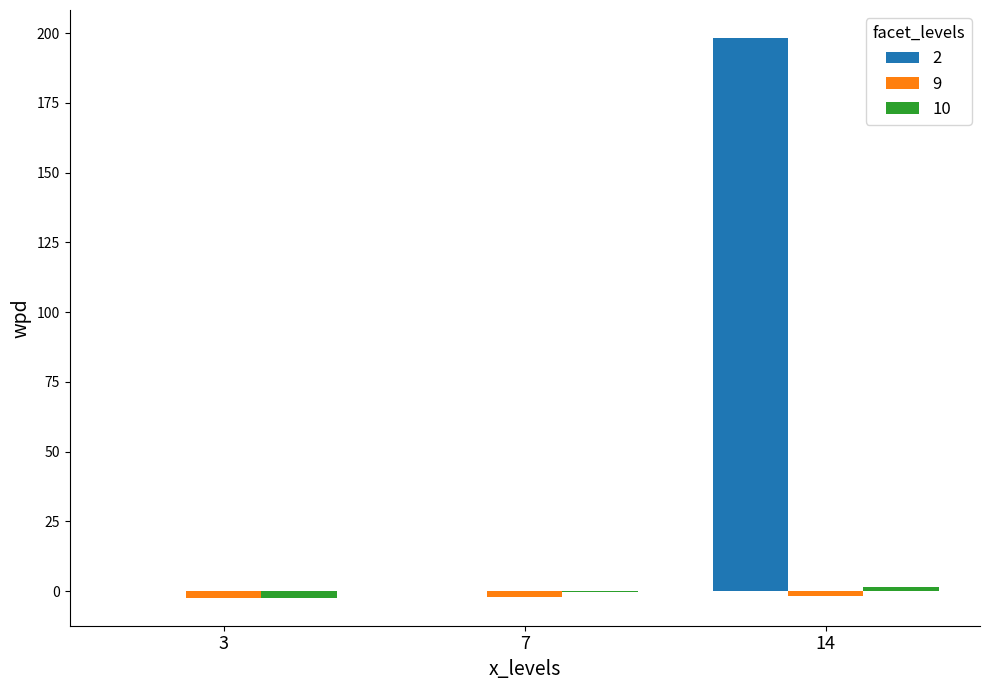

What is the highest value of the 2 series?

198.3